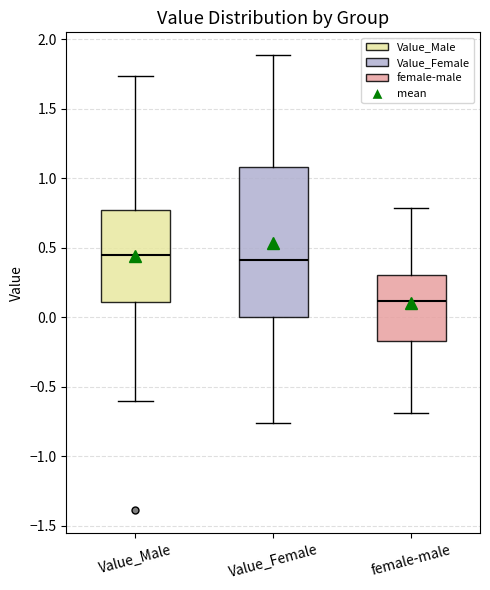

Reading left to right, read every box against the y-axis: the position of its median line, the range the box covers, and the ends of its whiskers. The values are not printed on the chart, so give them approximately, as read against the axis.

Value_Male: median 0.45, box 0.10 to 0.75, whiskers -0.60 to 1.75
Value_Female: median 0.40, box 0.00 to 1.10, whiskers -0.75 to 1.90
female-male: median 0.10, box -0.15 to 0.30, whiskers -0.70 to 0.80